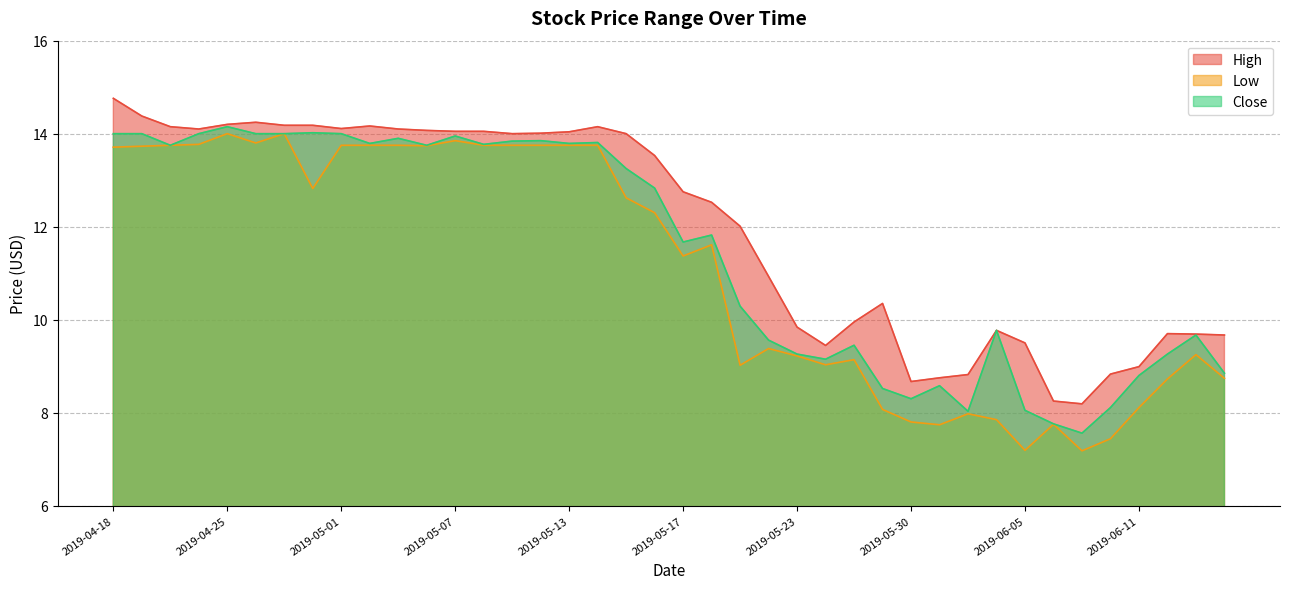

Rank the series by their average value, from highest to lowest.

High, Close, Low